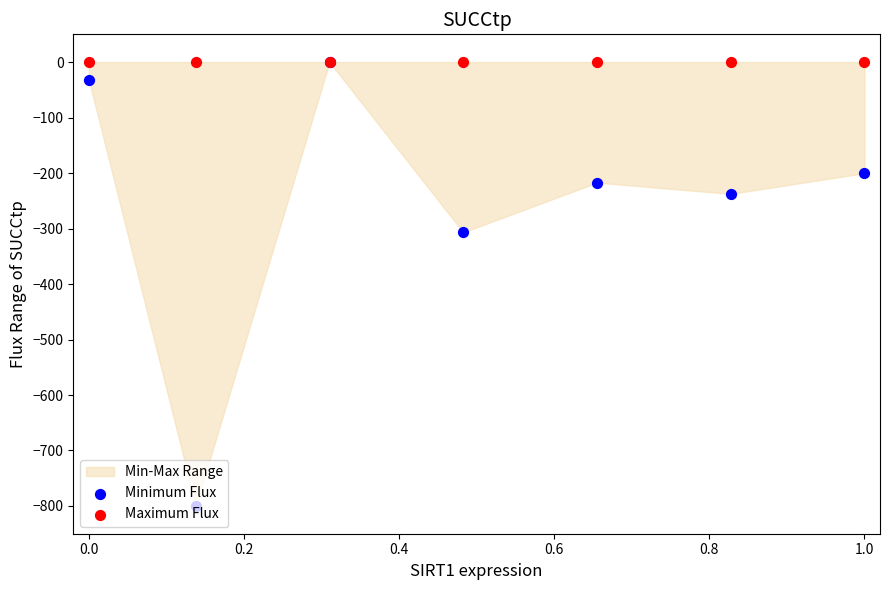

Which series reaches the minimum Y coordinate?

Minimum Flux